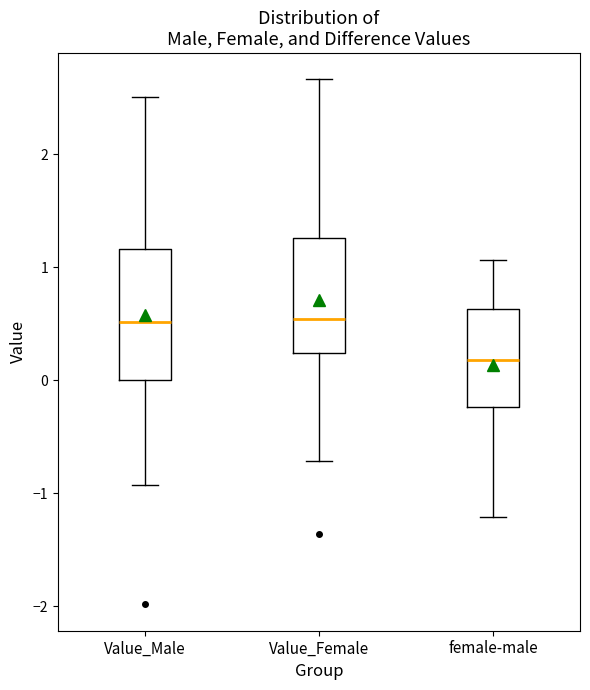

Reading left to right, transcribe this box plot: for each box, give where its median line is, the range the box spans, and where its two whiskers end, as read against the y-axis. The values are not printed on the chart, so give them approximately, as read against the axis.

Value_Male: median 0.5, box 0.0 to 1.2, whiskers -0.9 to 2.5
Value_Female: median 0.5, box 0.2 to 1.3, whiskers -0.7 to 2.7
female-male: median 0.2, box -0.2 to 0.6, whiskers -1.2 to 1.1